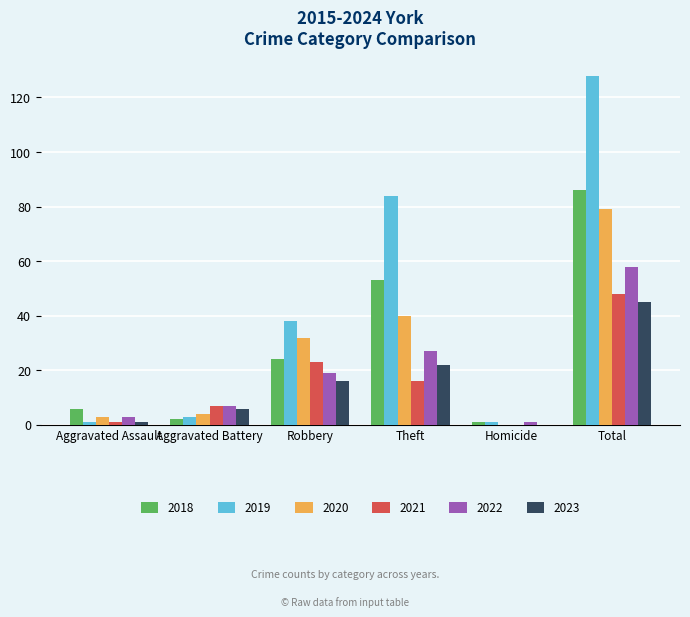

At which category is the sum across all series the highest?

Total